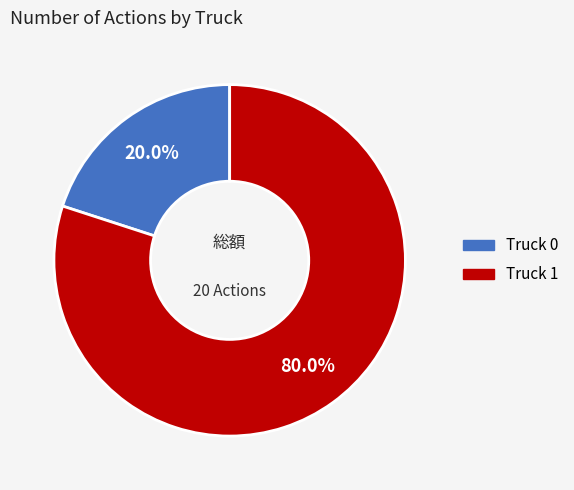

To the nearest percent, what portion does Truck 1 represent?

80%